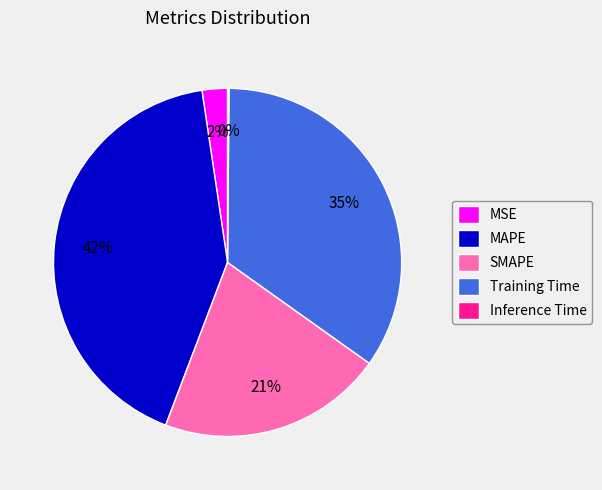

Which has a higher value, MSE or SMAPE?

SMAPE